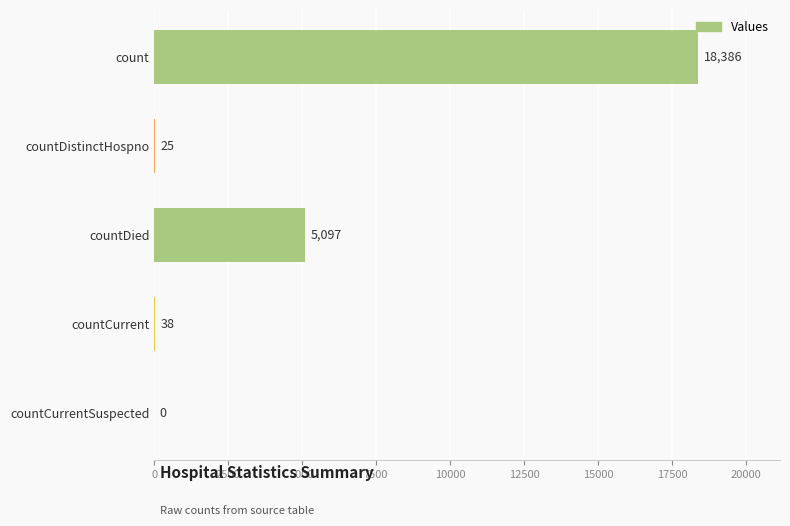

What is the sum of the values at countCurrentSuspected and count?

18386